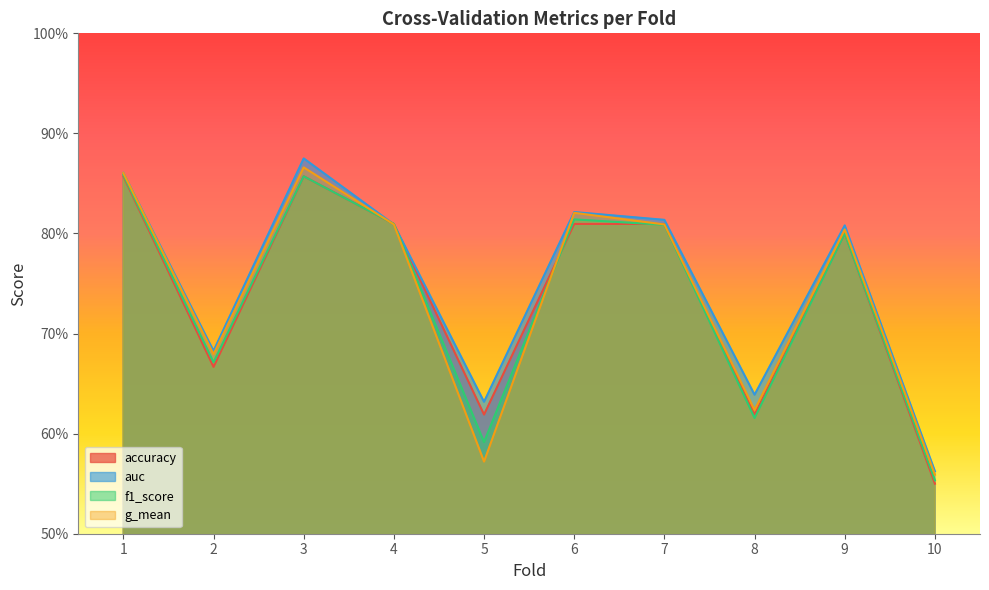

How many intersections are there between f1_score and accuracy?

2